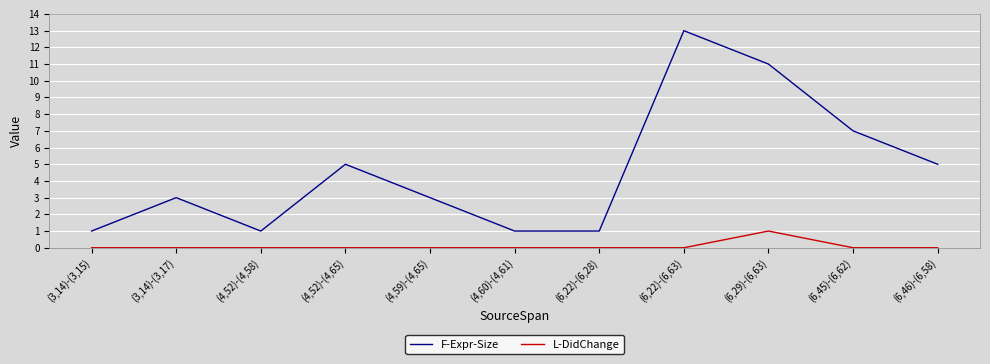

Where is the first local minimum for F-Expr-Size?

(4,52)-(4,58)